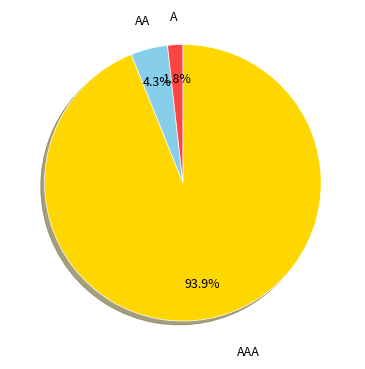

Which slice is the largest?

AAA